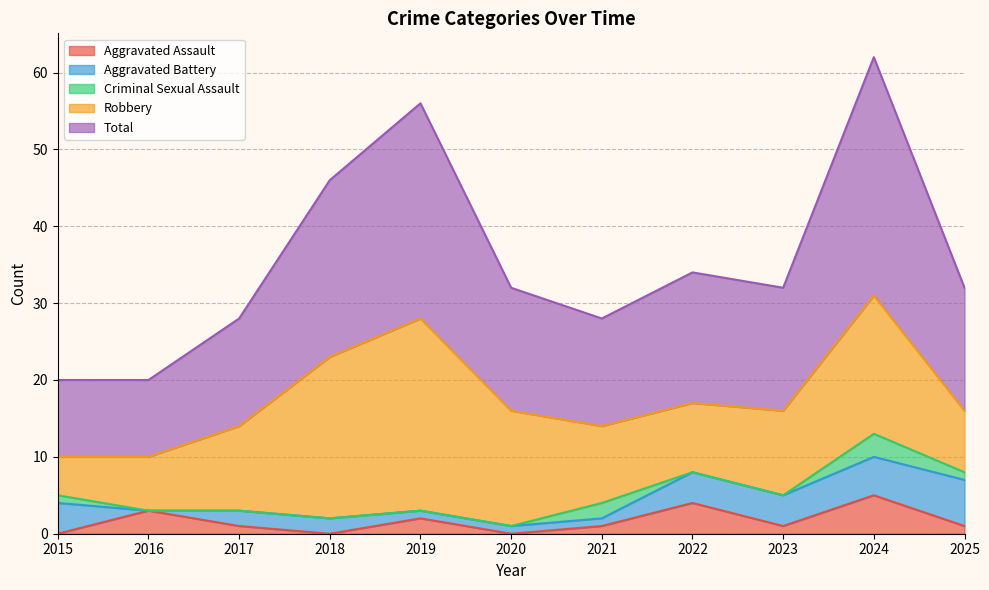

How many data points in Criminal Sexual Assault are above 0?

4